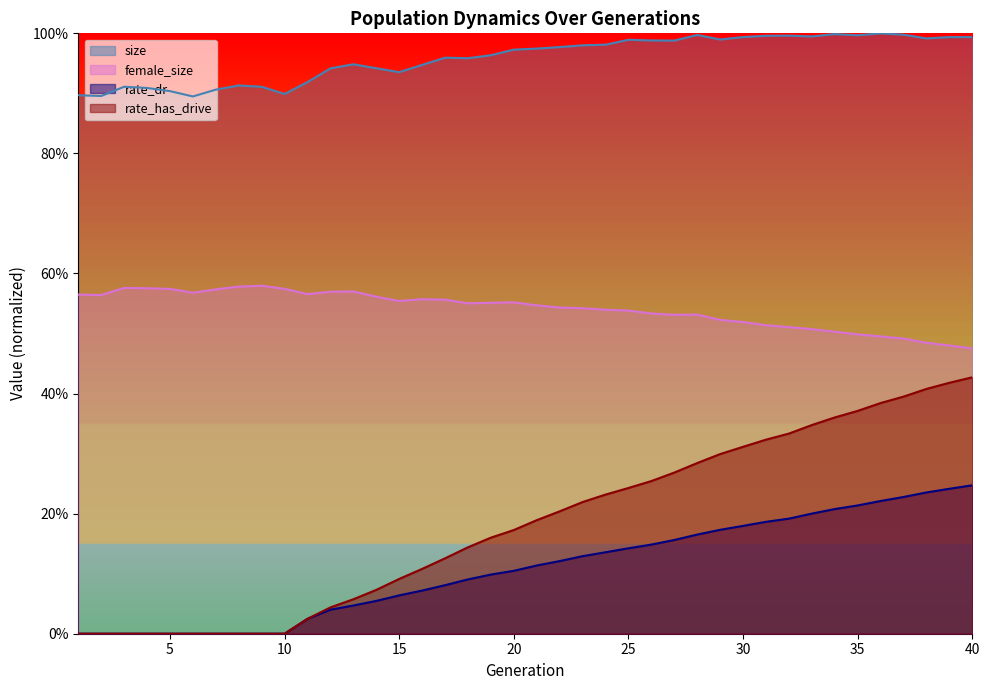

At which label is rate_dr closest to 0?

1